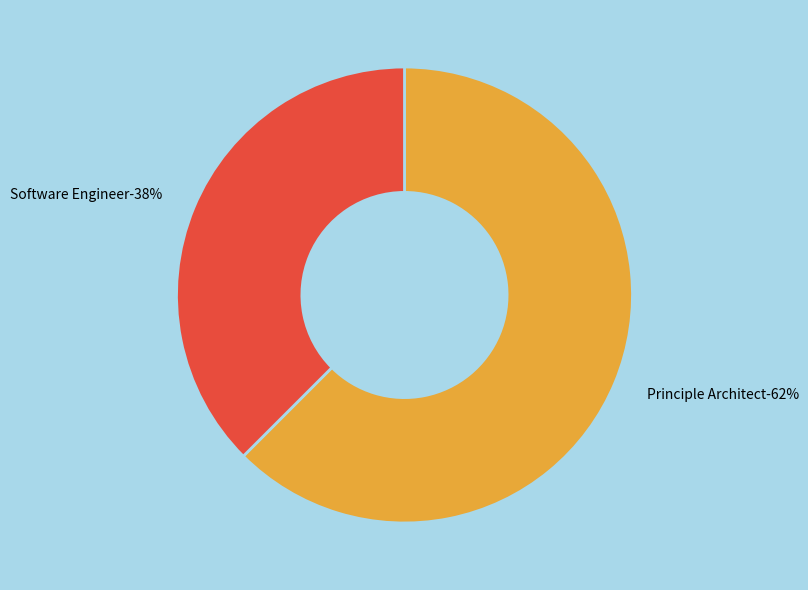

True or false: Software Engineer accounts for 38% of the total.

True